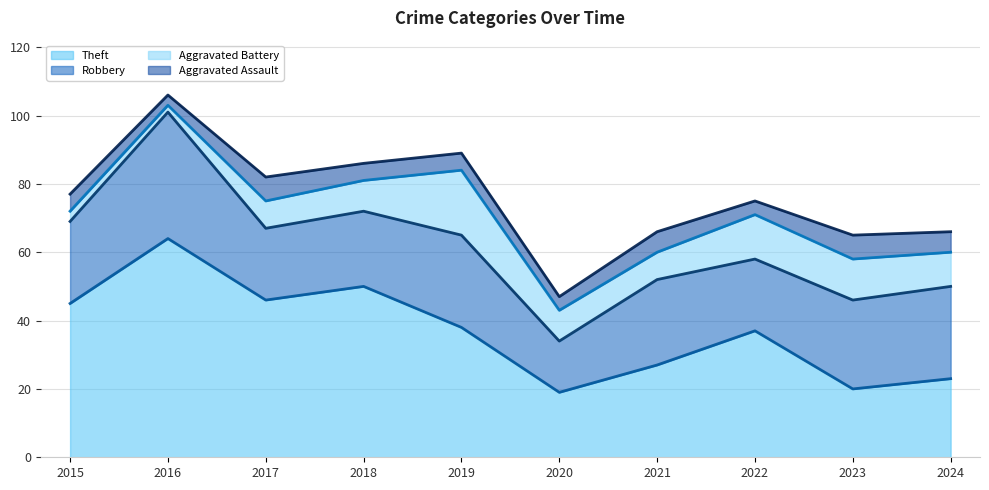

The Theft (trend) series shows 31 at 2024. True or false?

False